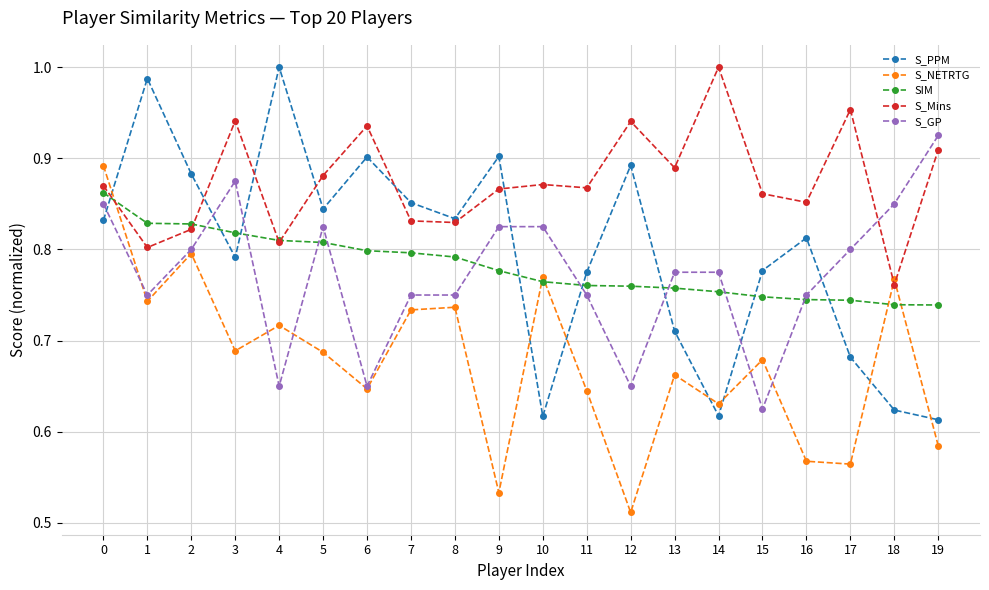

What is the difference between the second highest and second lowest values in the S_NETRTG series?

0.3